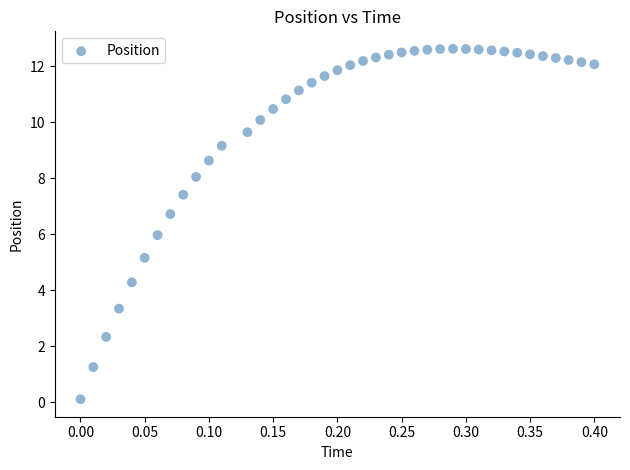

What is the range of Y values (max minus min)?

12.5